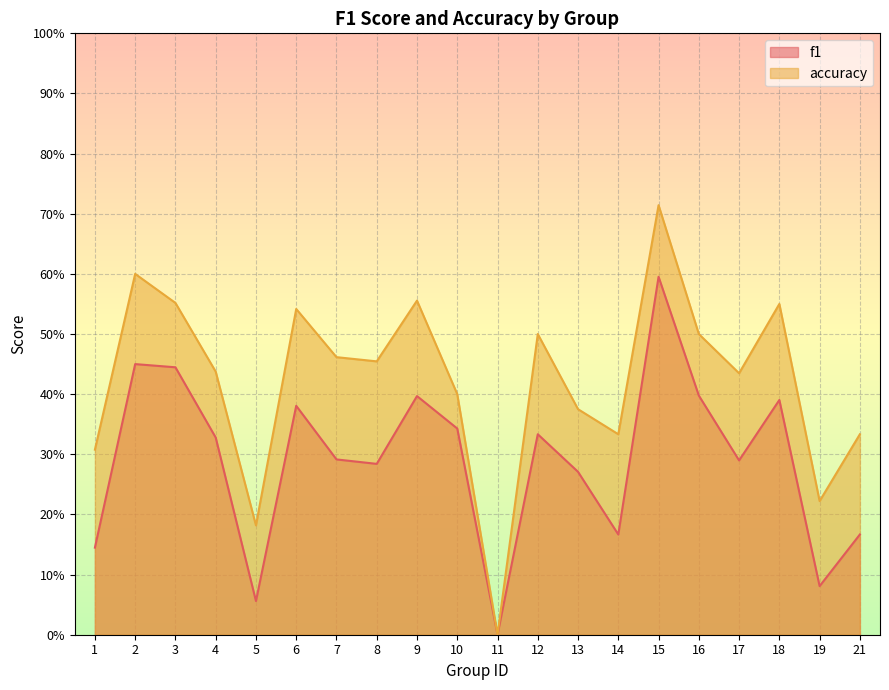

What is the difference between the second highest and minimum values in the accuracy series?

0.6